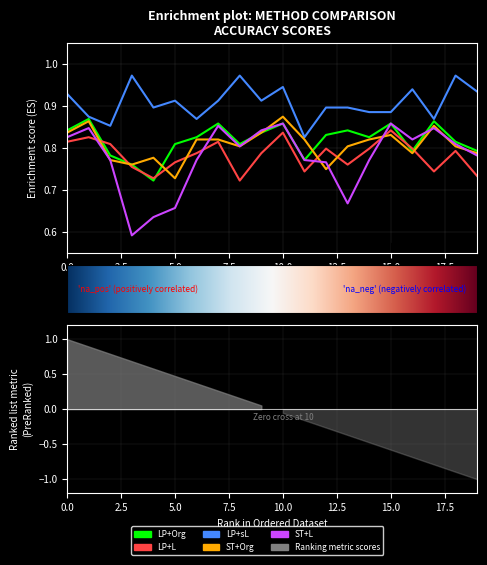

True or false: ST+Org has more than 0 points higher than both neighbors.

True